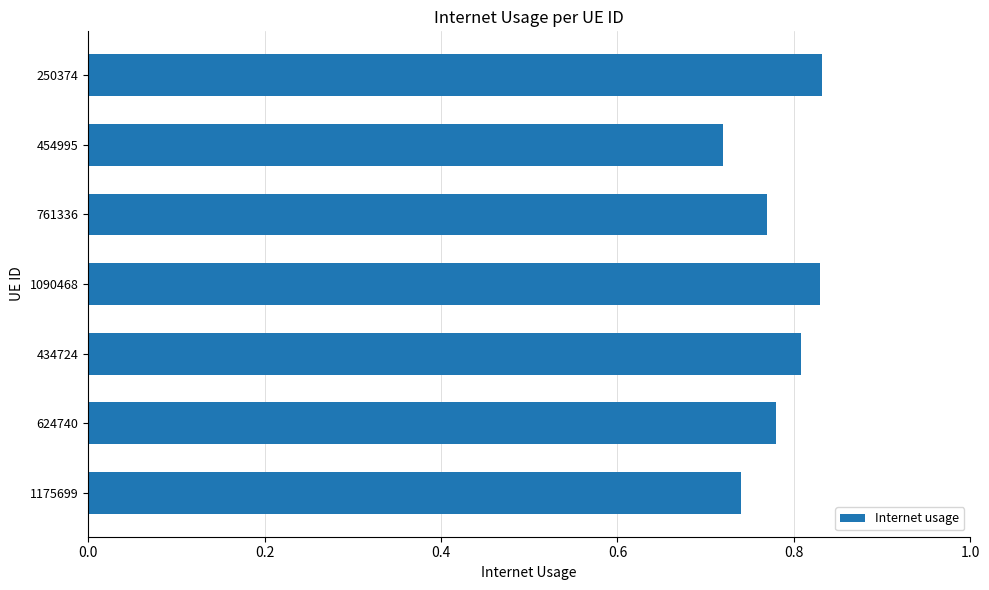

Which category has the lowest value across all series?

454995